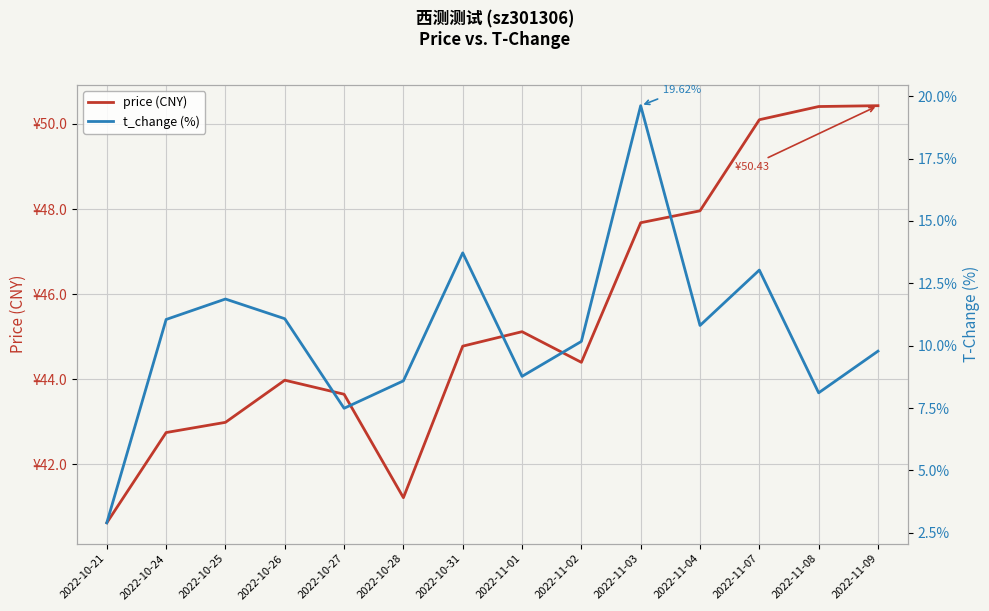

Rank the categories by price (CNY) value from highest to lowest.

2022-11-09, 2022-11-08, 2022-11-07, 2022-11-04, 2022-11-03, 2022-11-01, 2022-10-31, 2022-11-02, 2022-10-26, 2022-10-27, 2022-10-25, 2022-10-24, 2022-10-28, 2022-10-21